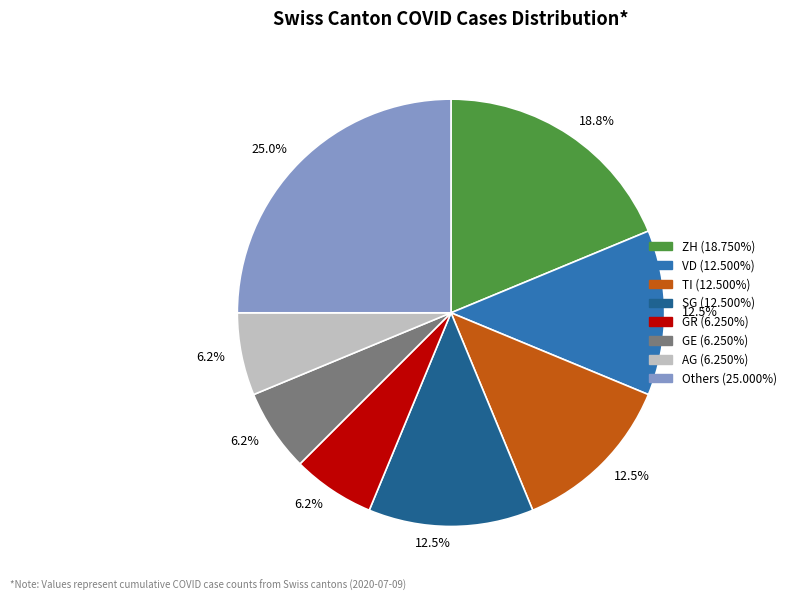

Is there a majority slice in this chart?

No